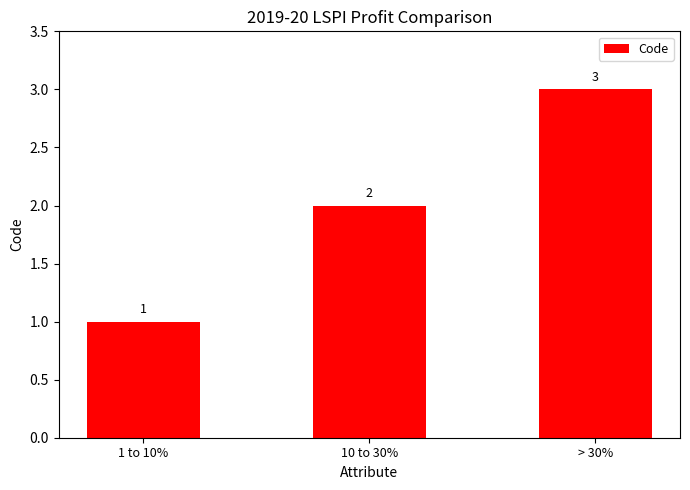

What is the sum of the values at 10 to 30% and 1 to 10%?

3